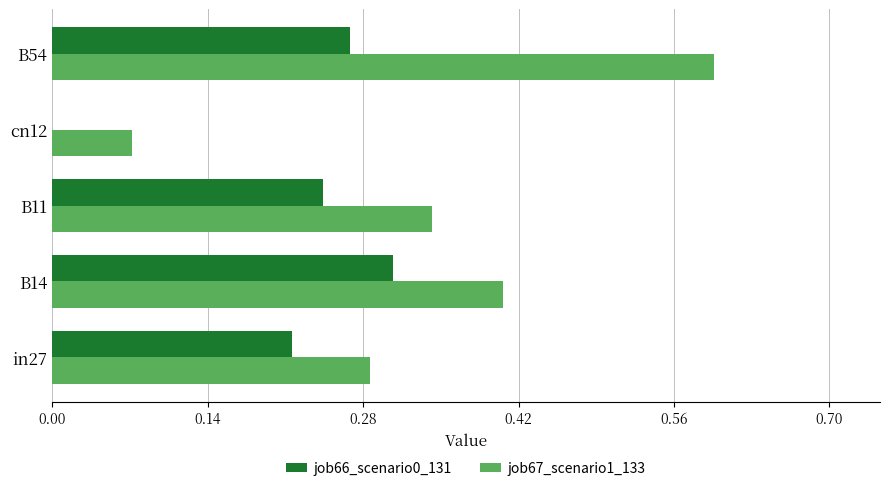

How many values in the job66_scenario0_131 series exceed 0?

4